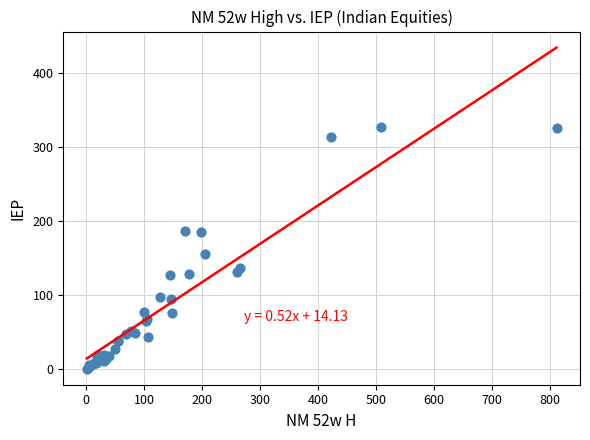

What Y value in the scatter plot is closest to 164?

155.7